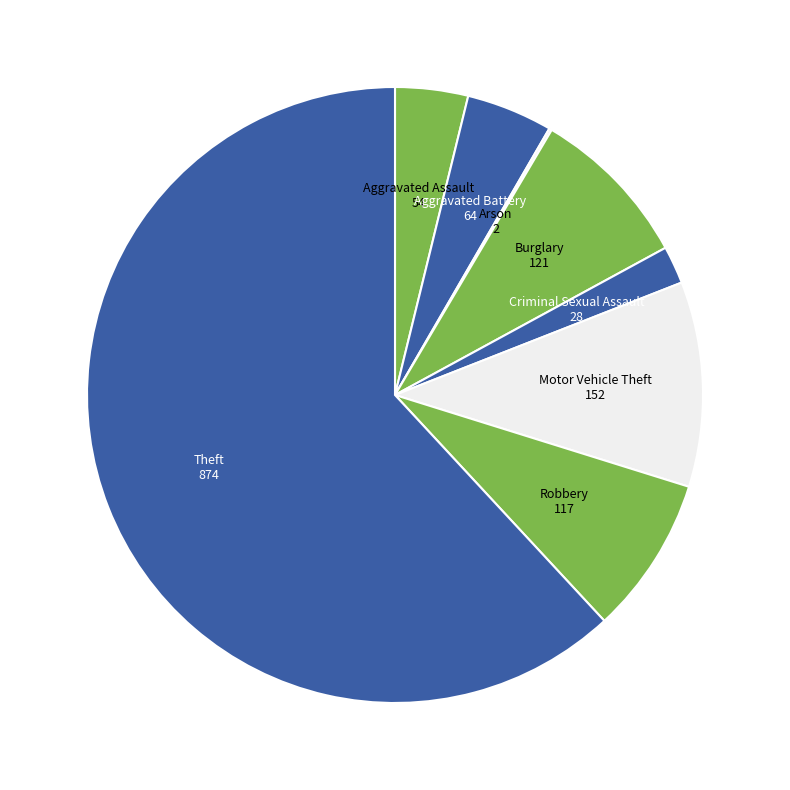

Is the sum of Aggravated Assault and Criminal Sexual Assault greater than half?

No